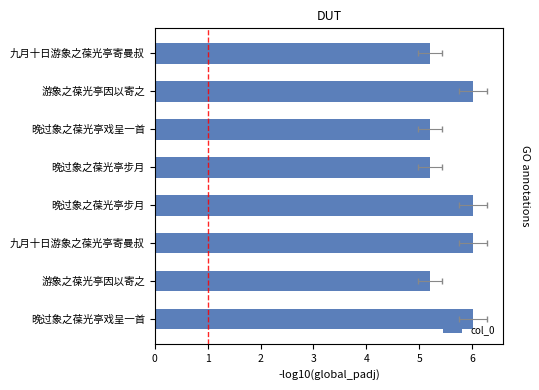

Does the chart contain stacked bars?

No